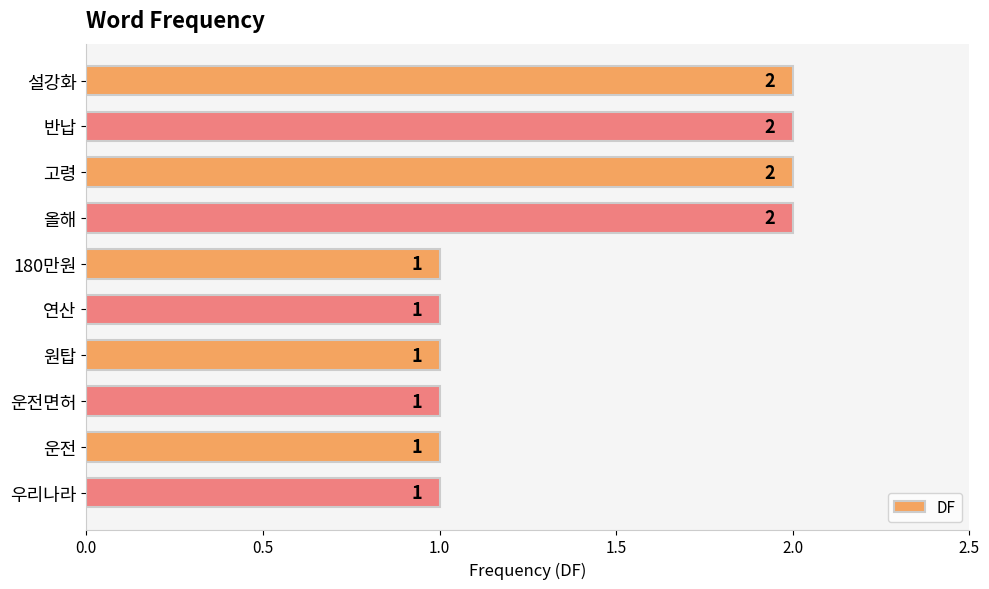

The value at 고령 is 2. True or false?

True